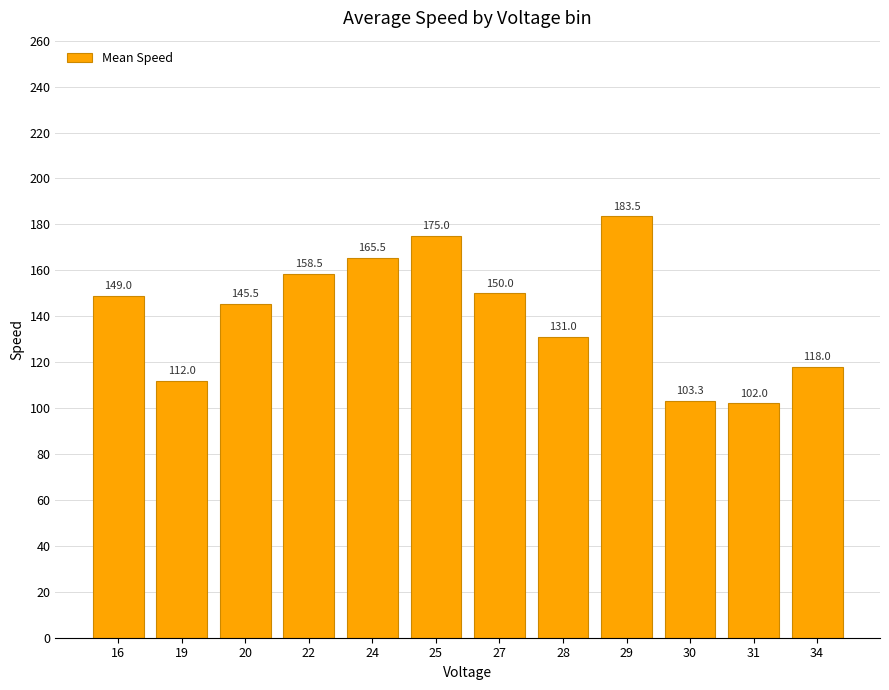

Which category has the lowest value across all series?

31